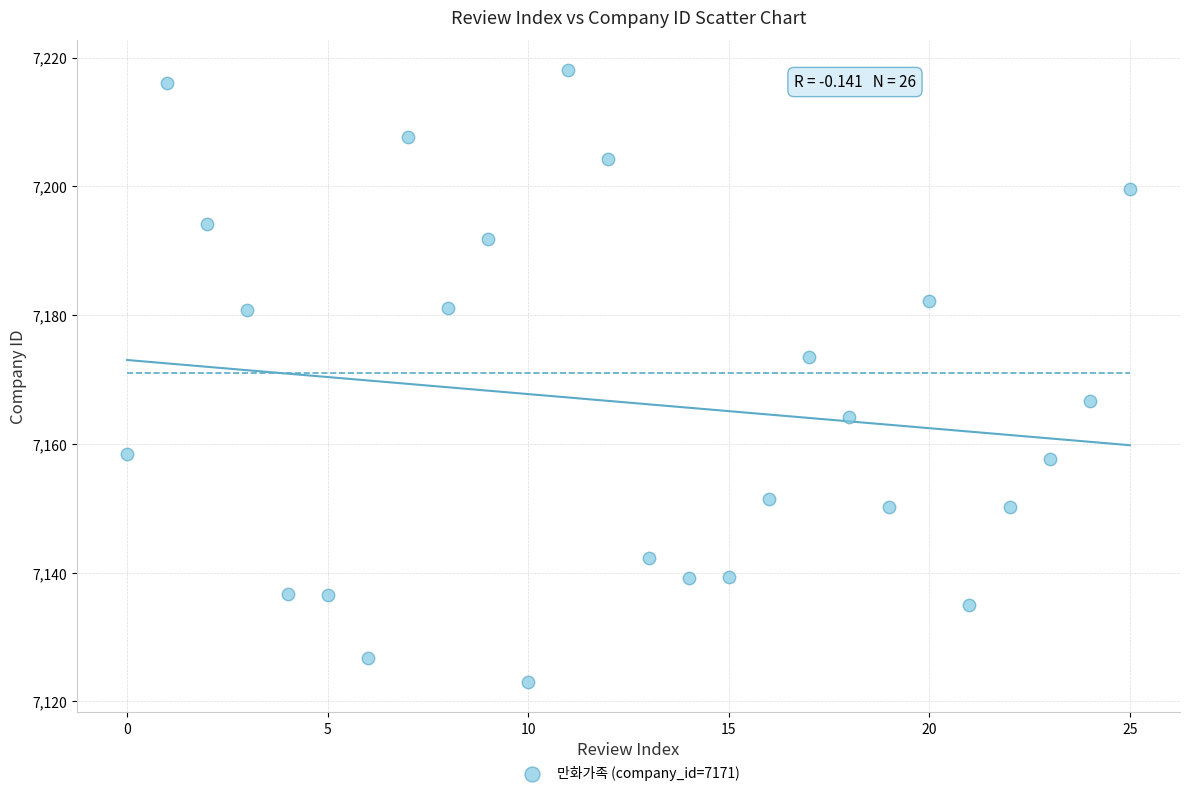

What is the range of Y values (max minus min)?

94.9